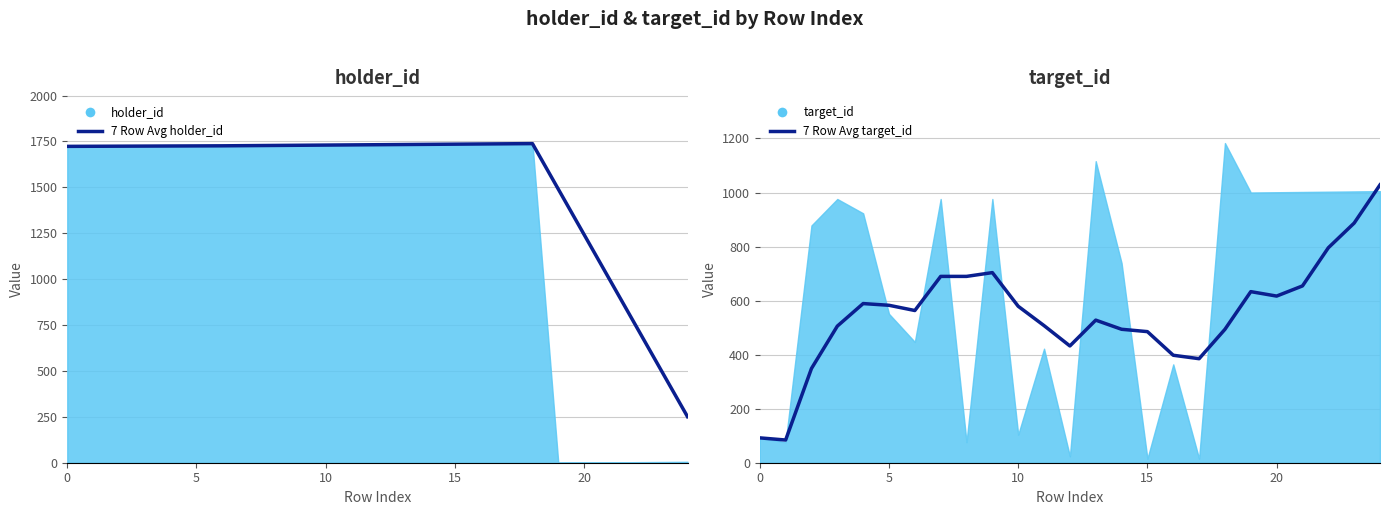

True or false: 7 Row Avg target_id has more than 2 interior local peaks.

True